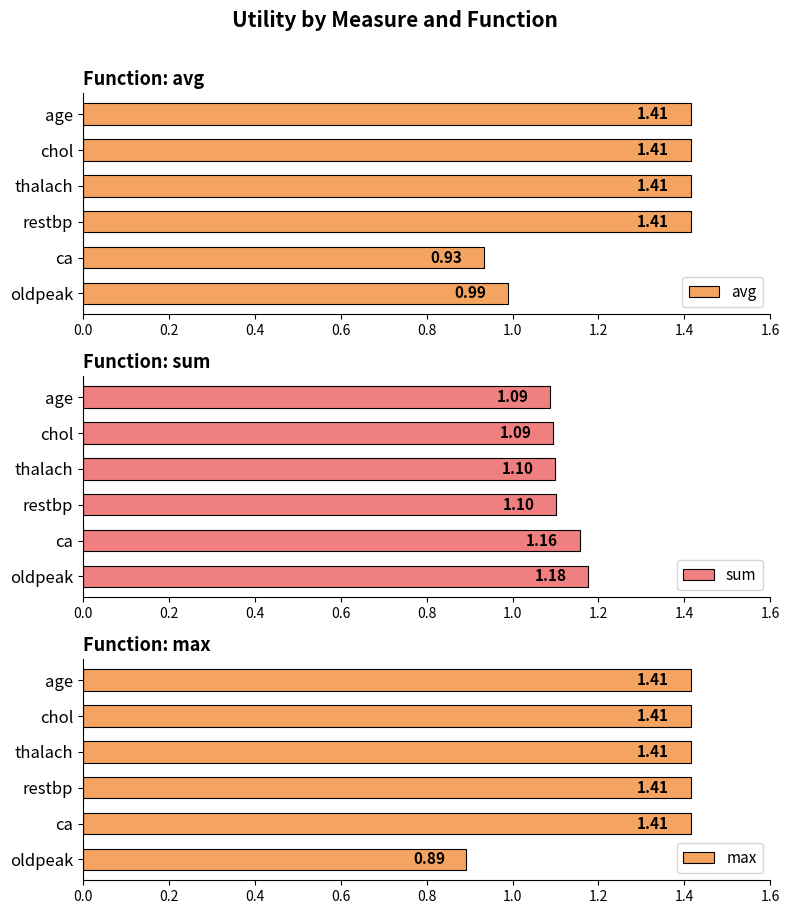

Where is avg nearest to the value 1?

oldpeak